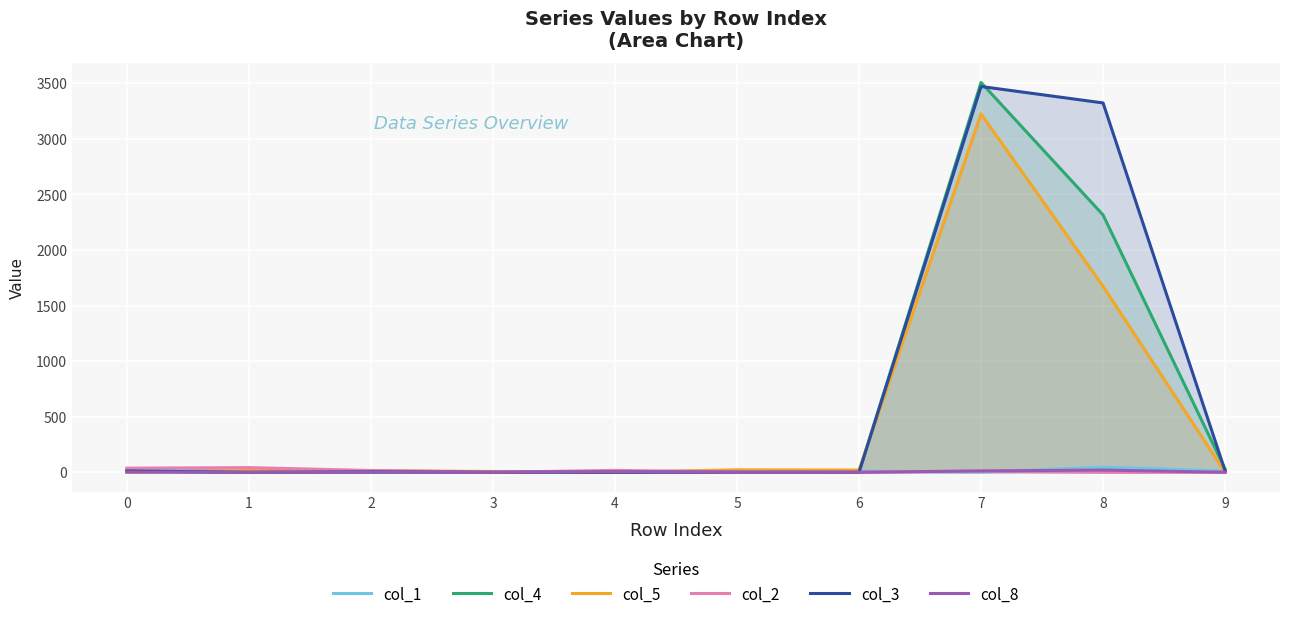

What is the value of the col_4 point at the 7th from the left?

2